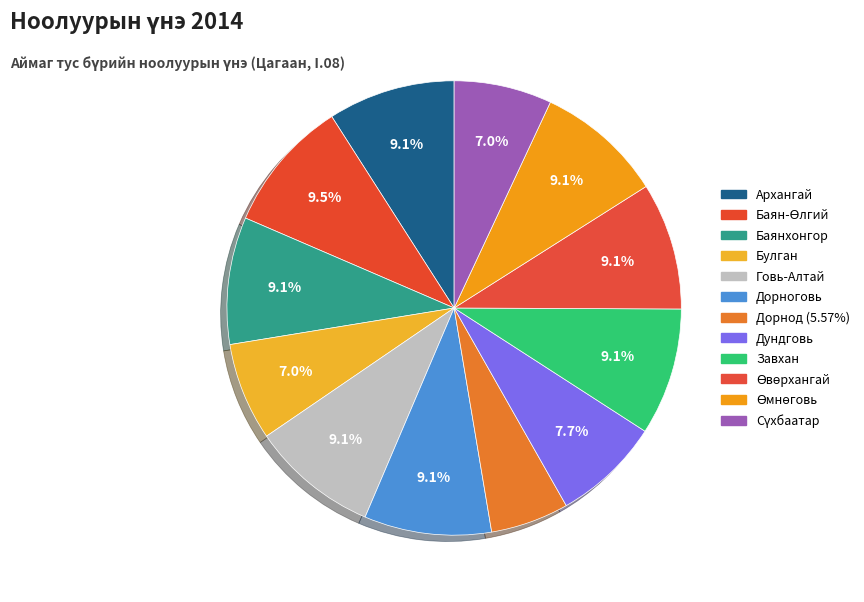

Is it true that Сүхбаатар is 7% of the pie?

True